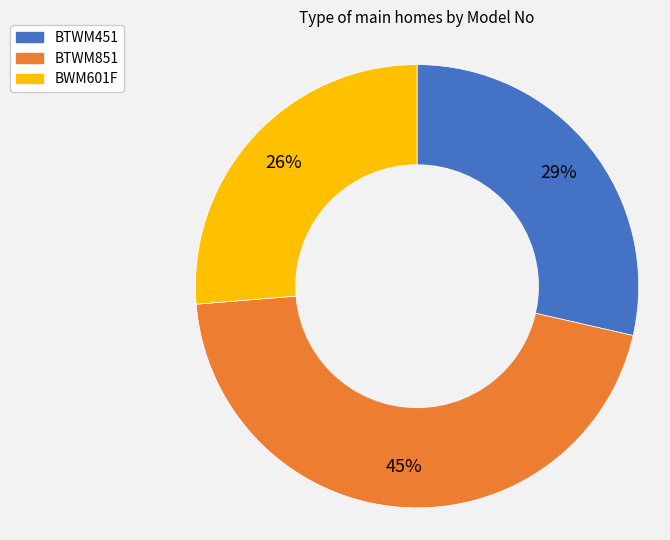

Combined, do BTWM851 and BTWM451 account for over 50%?

Yes